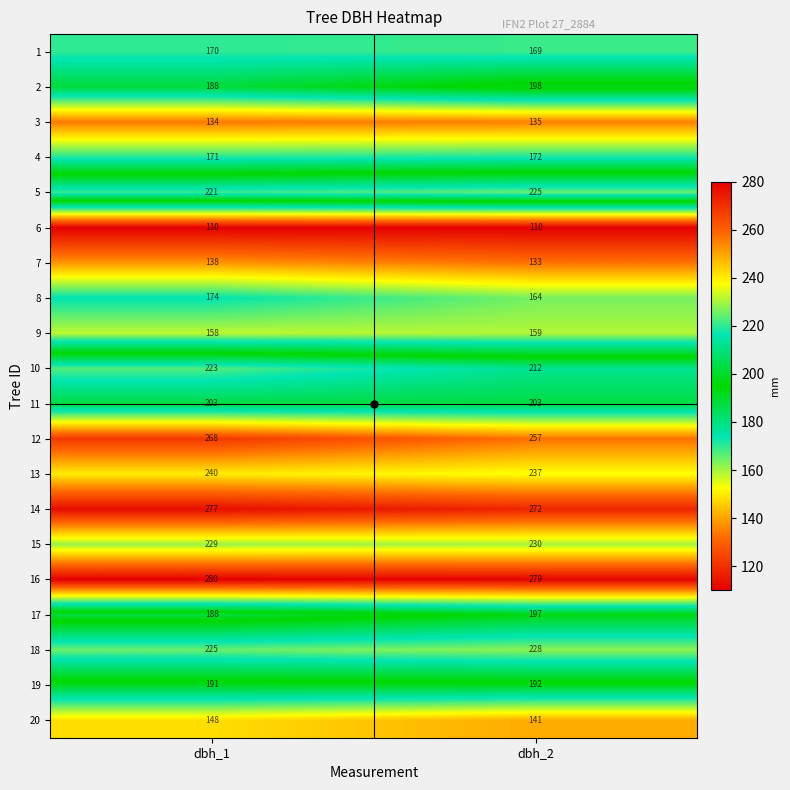

What is the difference between the highest and lowest values at dbh_1?

170